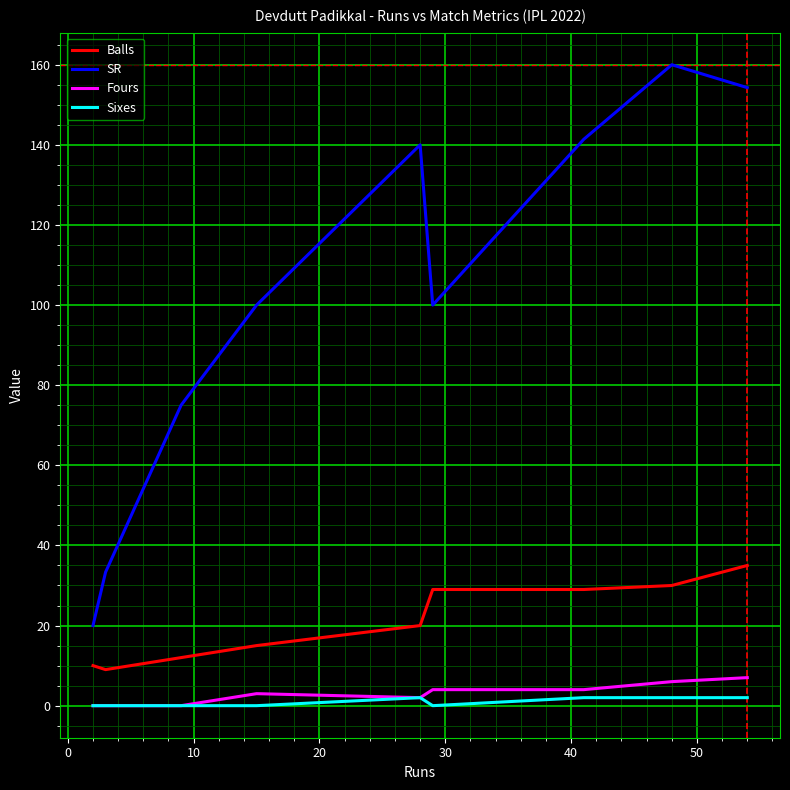

What is the average value of the Fours series?

2.9